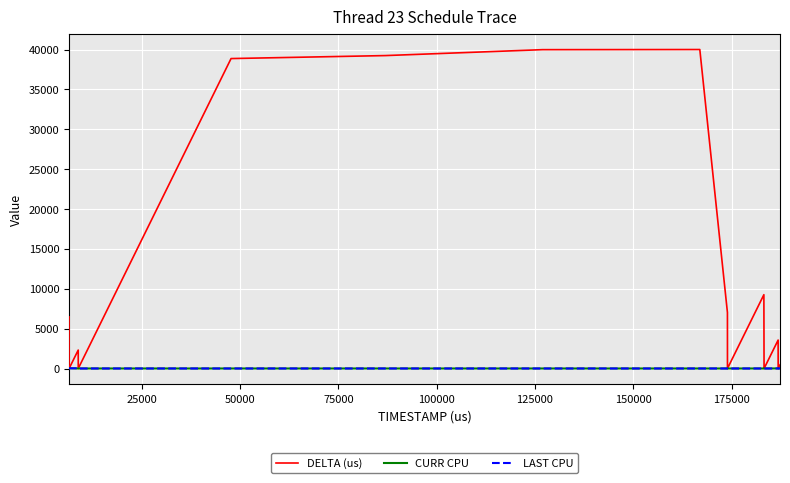

What is the maximum value shown in the chart?

40004